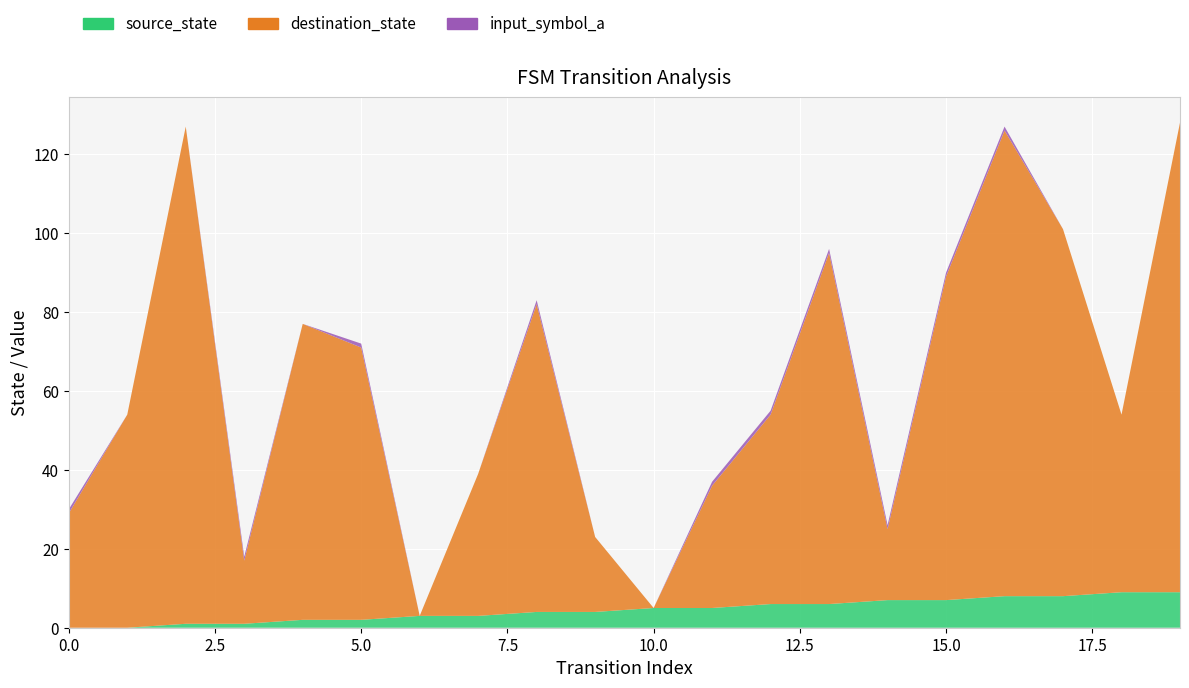

Reading right to left, what are all the values shown in this chart?

source_state: 9	9	8	8	7	7	6	6	5	5	4	4	3	3	2	2	1	1	0	0
destination_state: 119	45	93	118	82	18	89	48	31	0	19	78	36	0	69	75	16	126	54	29
input_symbol_a: 0	0	0	1	1	1	1	1	1	0	0	1	0	0	1	0	1	0	0	1